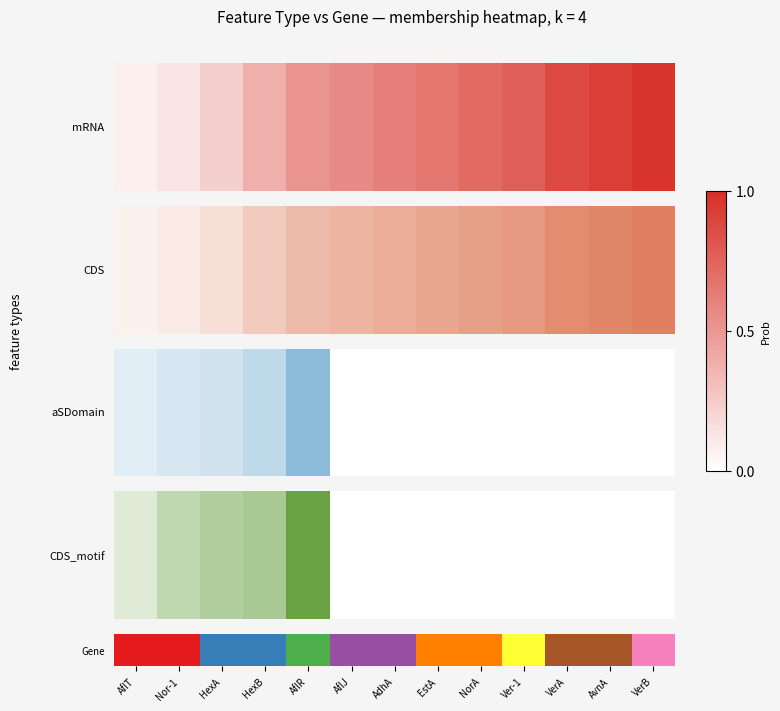

Which category has the lowest value across all series?

AflT